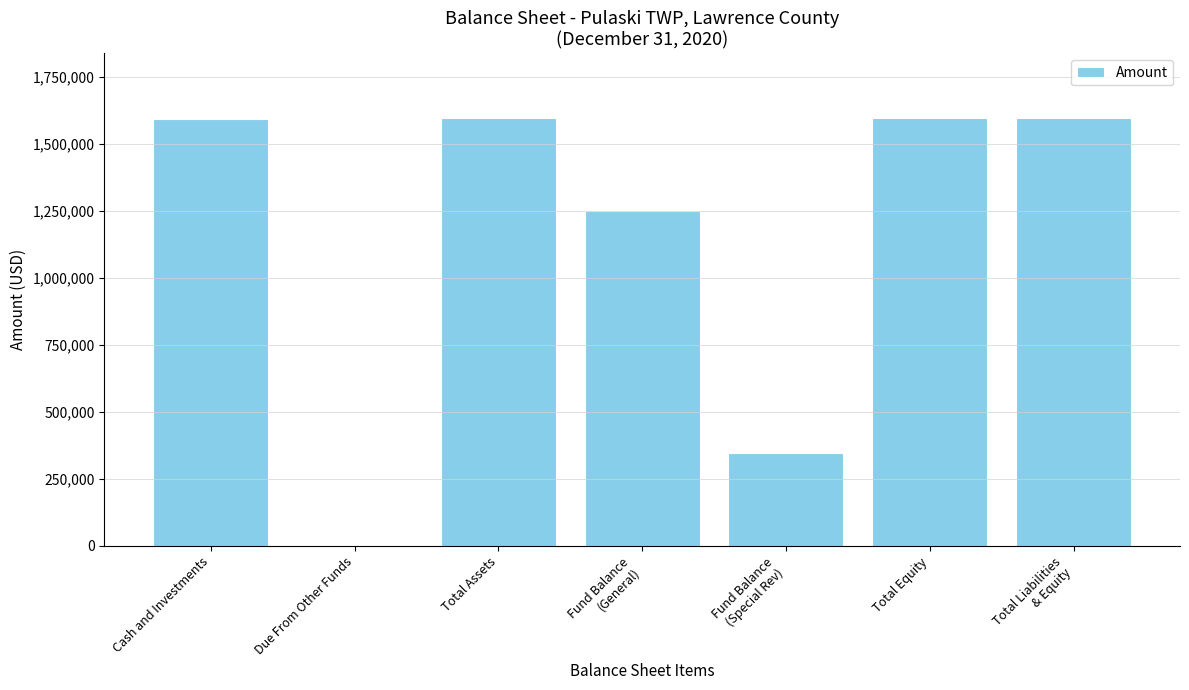

What is the greatest value displayed?

1597116